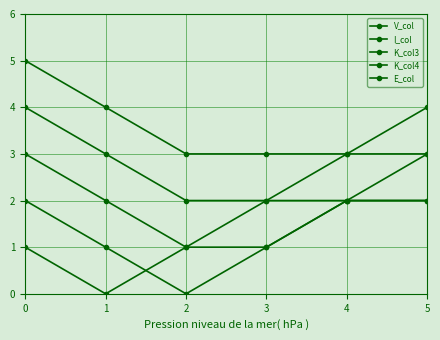

What is the average value of the K_col3 series?

2